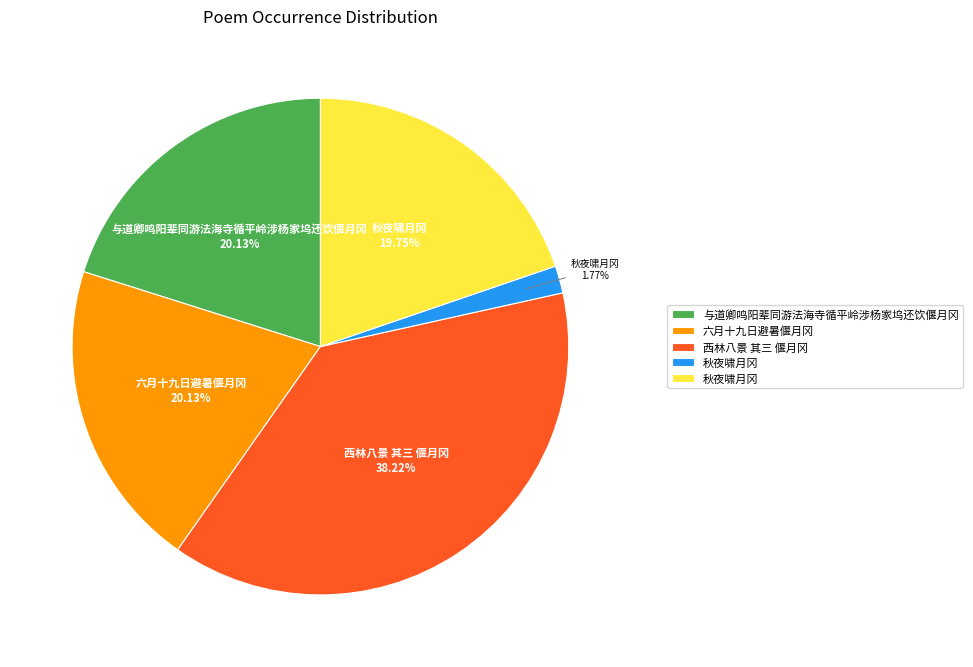

Is there a majority slice in this chart?

No